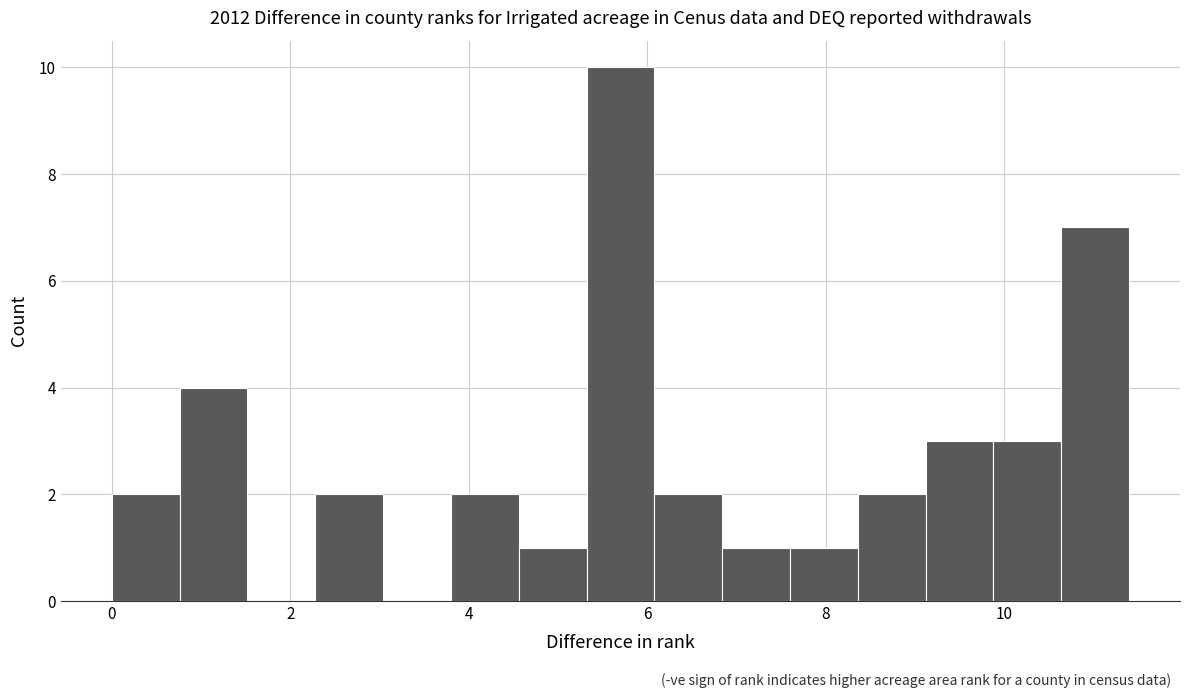

Read against the x-axis, roughly where is the centre of the tallest bar?

5.8